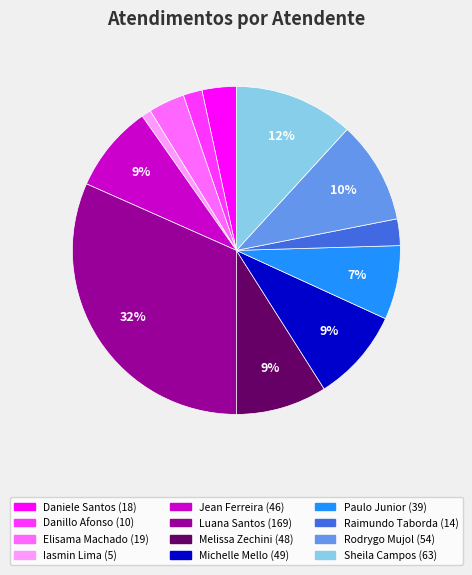

Does any single category account for the majority?

No